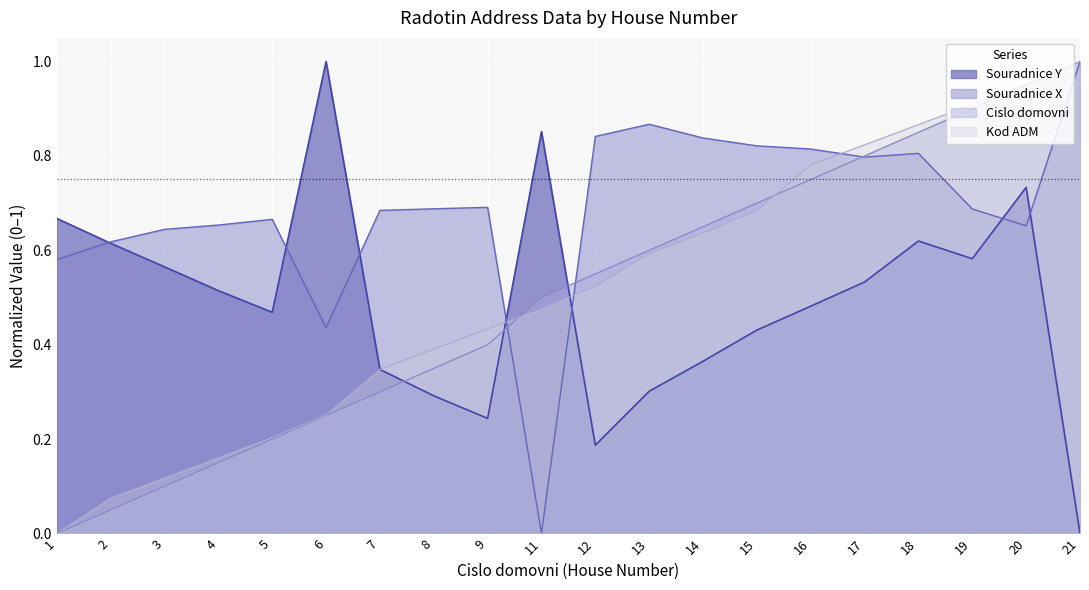

Is it true that Souradnice Y equals 0.5 at 17?

True